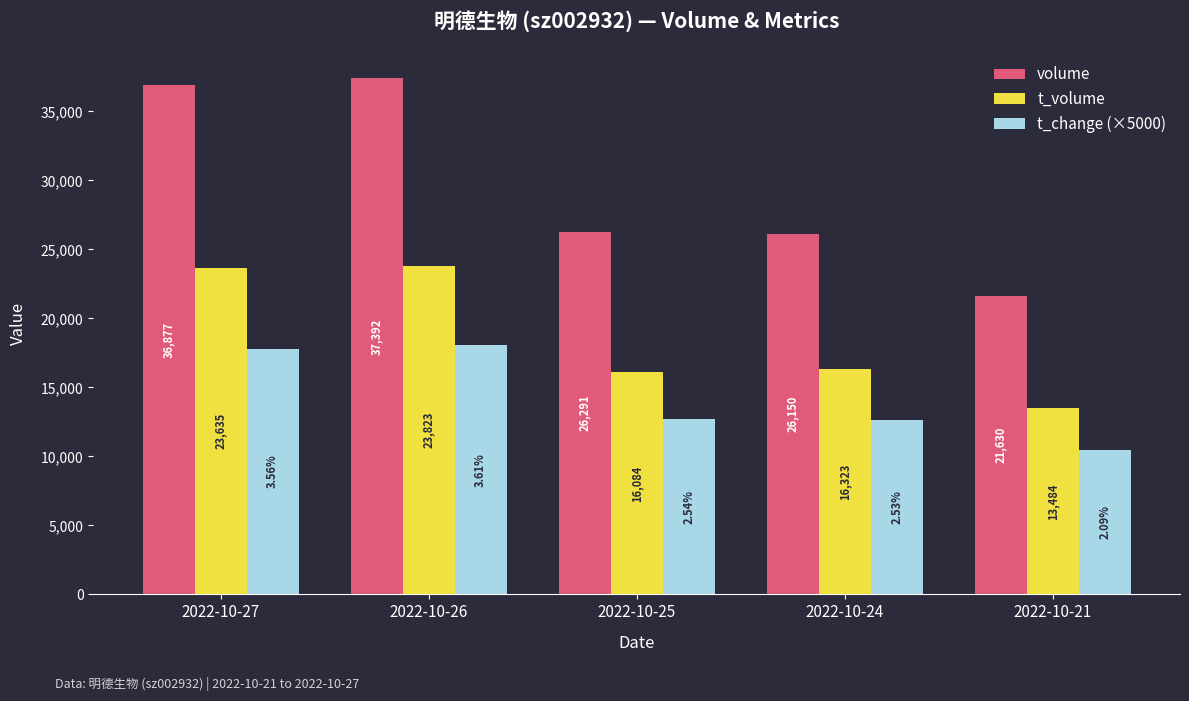

Rank the categories by volume value from lowest to highest.

2022-10-21, 2022-10-24, 2022-10-25, 2022-10-27, 2022-10-26